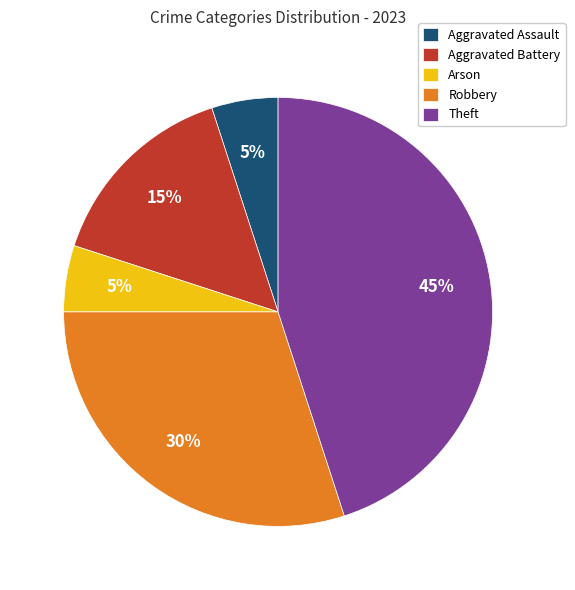

To the nearest percent, what is the difference between the Arson and Robbery slice percentages?

25%